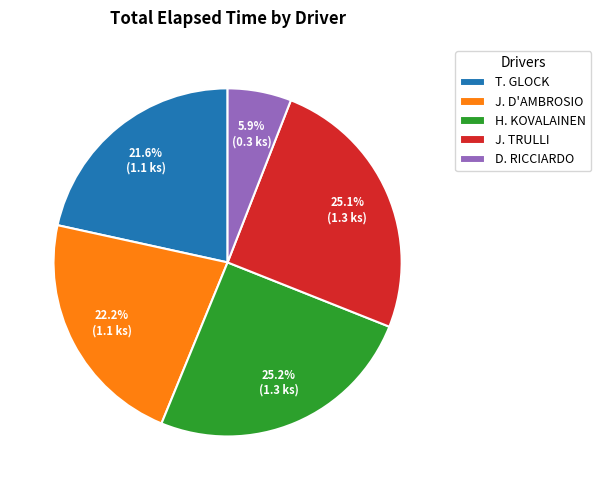

Between J. D'AMBROSIO and T. GLOCK, which is larger?

J. D'AMBROSIO